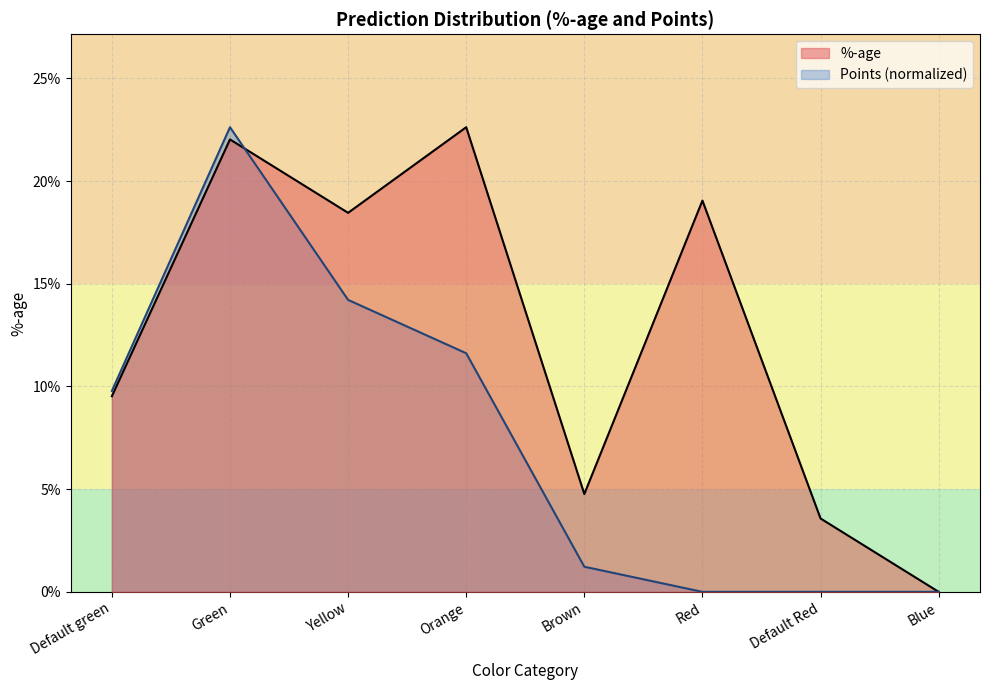

What is the difference between the maximum and minimum values in the Points series?

0.2